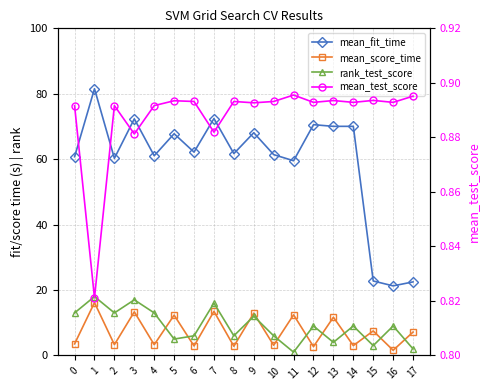

At which label is rank_test_score closest to 9?

12